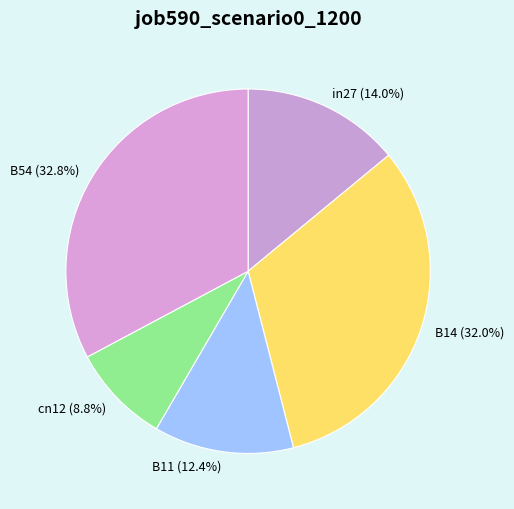

Count the number of slices in the pie.

5